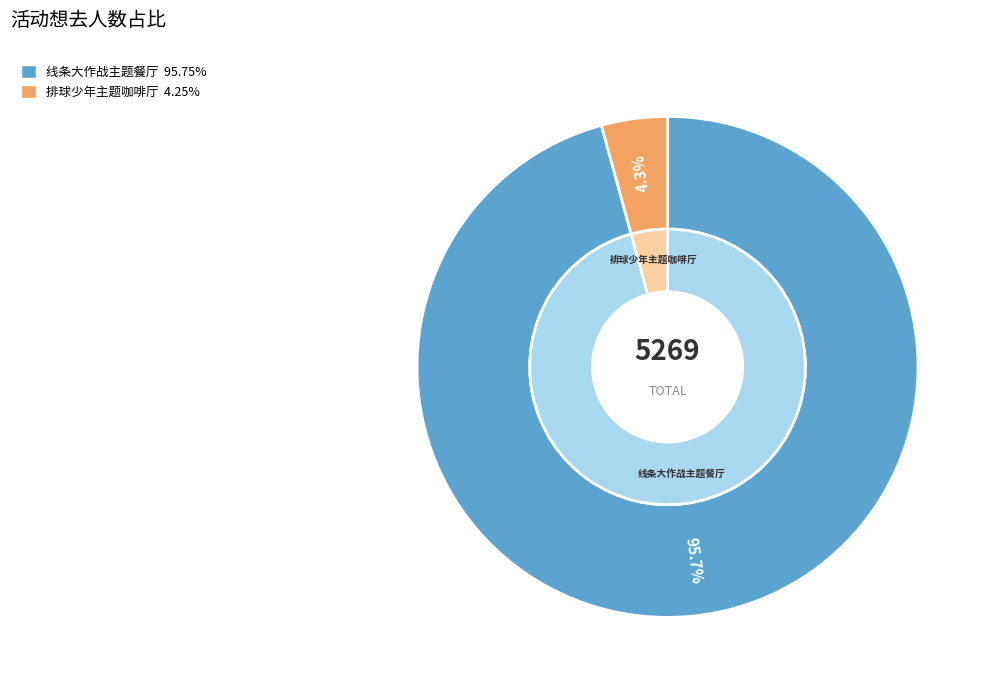

Which category has the biggest portion of the pie?

广州·「光与夜之恋 × 线条小狗 ×爱胖达文化 」线条大作战主题餐厅